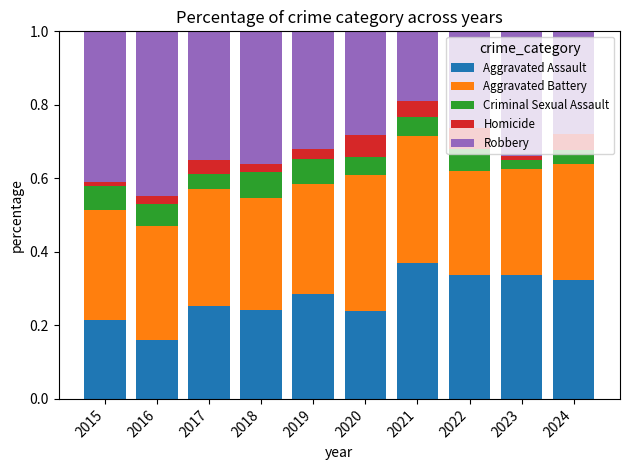

What is the total value across all series at 2020?

1.0